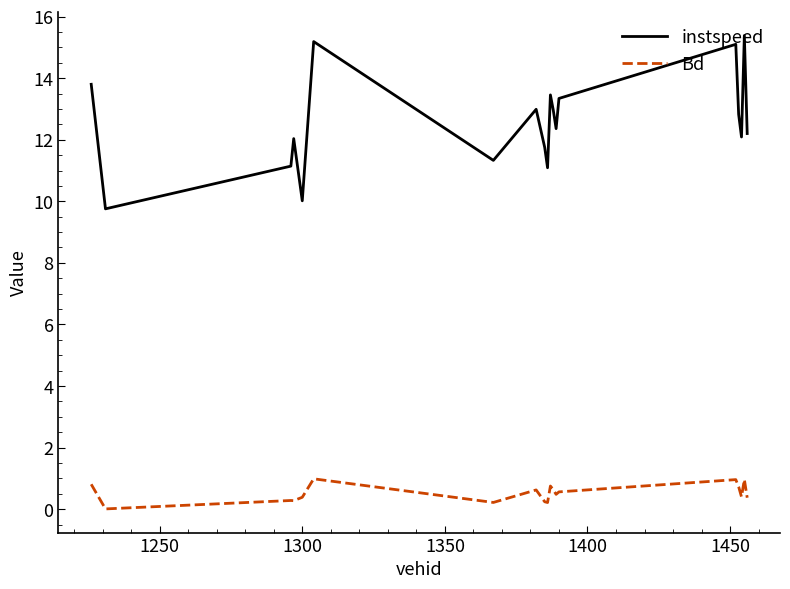

What are all the series names shown in the legend?

instspeed, Bd